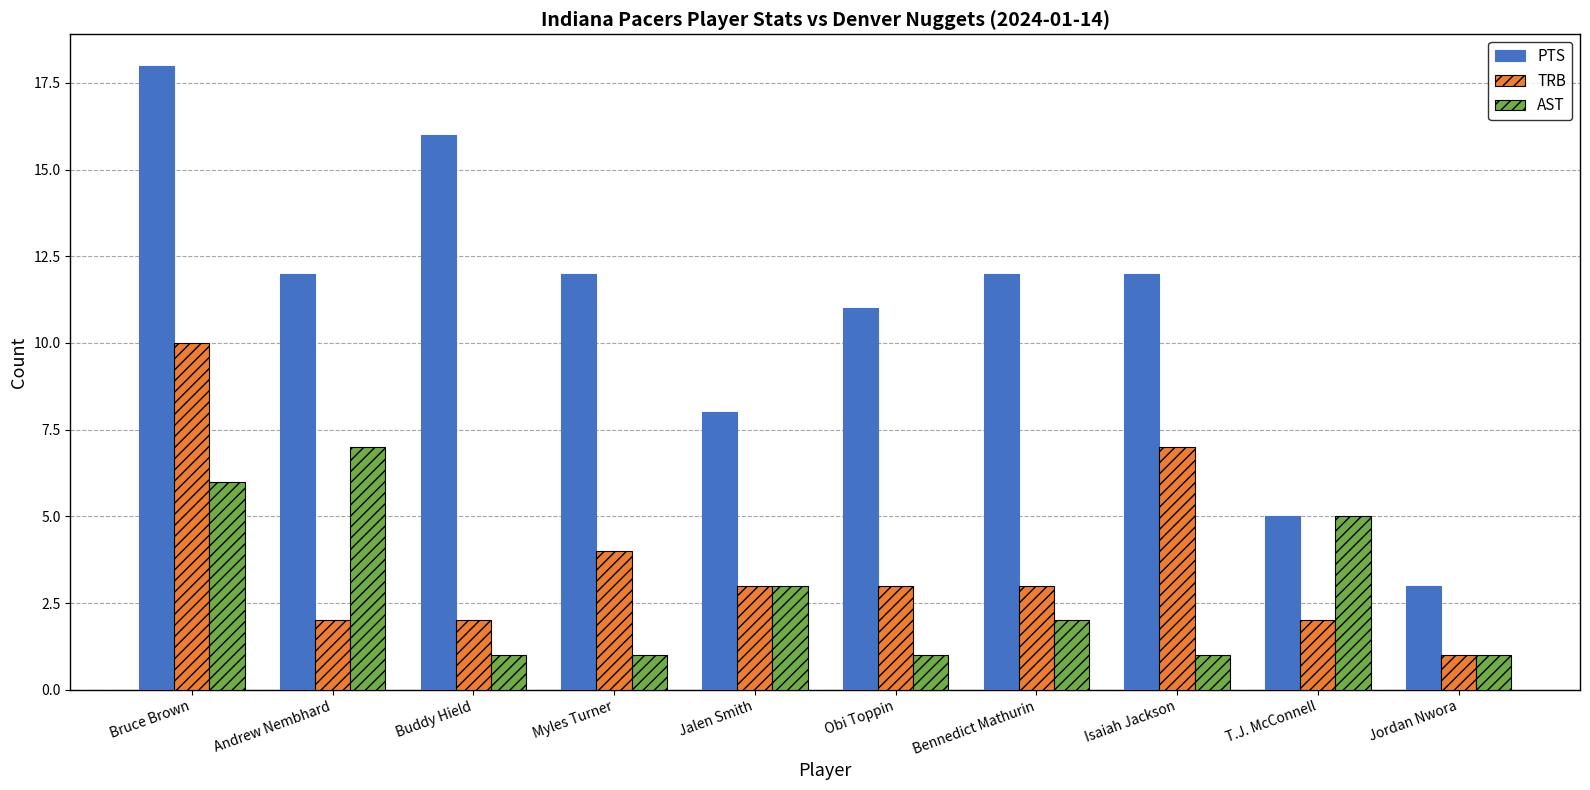

Reading right to left, list all the values displayed in this chart.

PTS: 3	5	12	12	11	8	12	16	12	18
TRB: 1	2	7	3	3	3	4	2	2	10
AST: 1	5	1	2	1	3	1	1	7	6